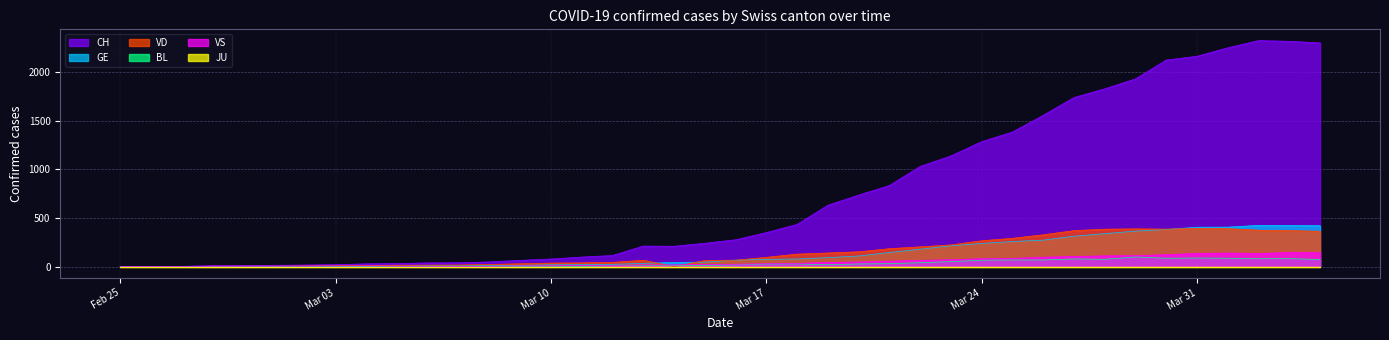

How many data points in BL are above 17?

19